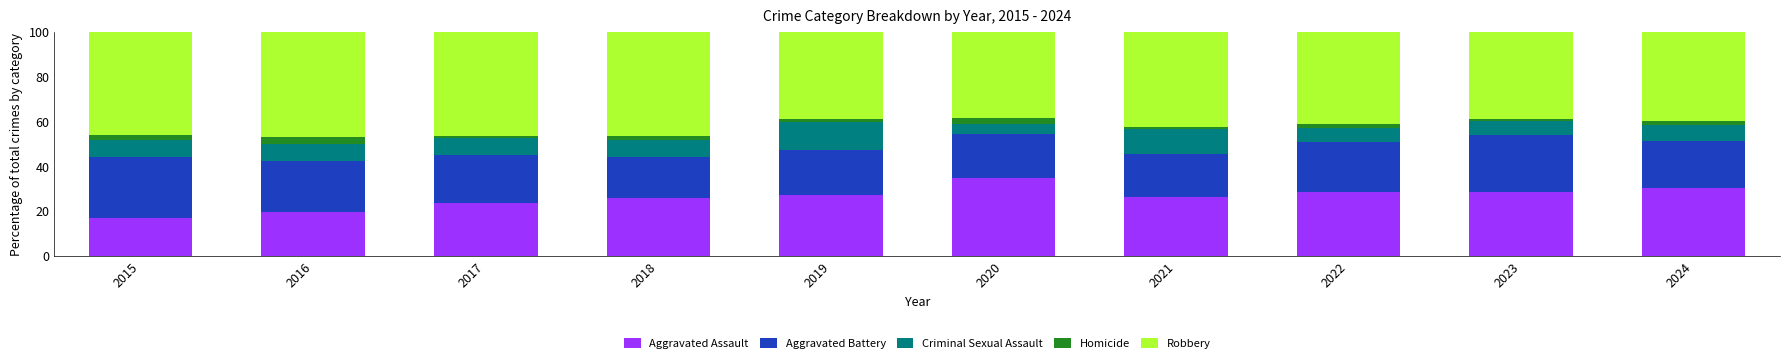

What is the maximum value for Aggravated Assault?

34.8